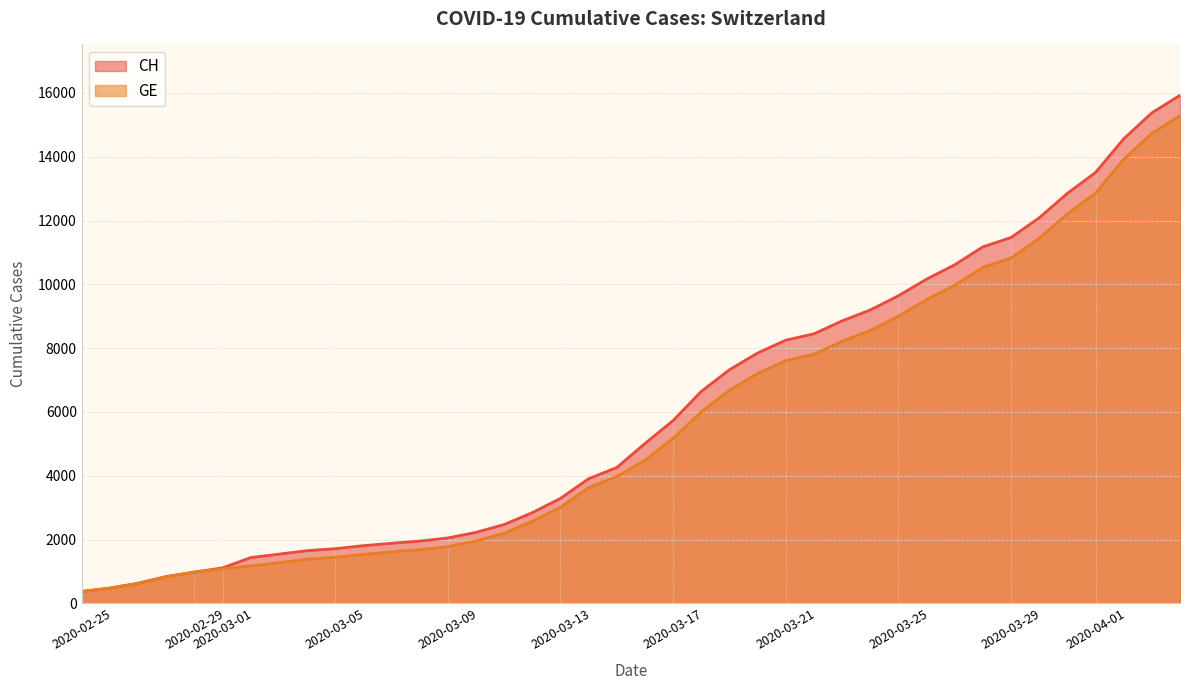

What is the minimum value shown in the chart?

375